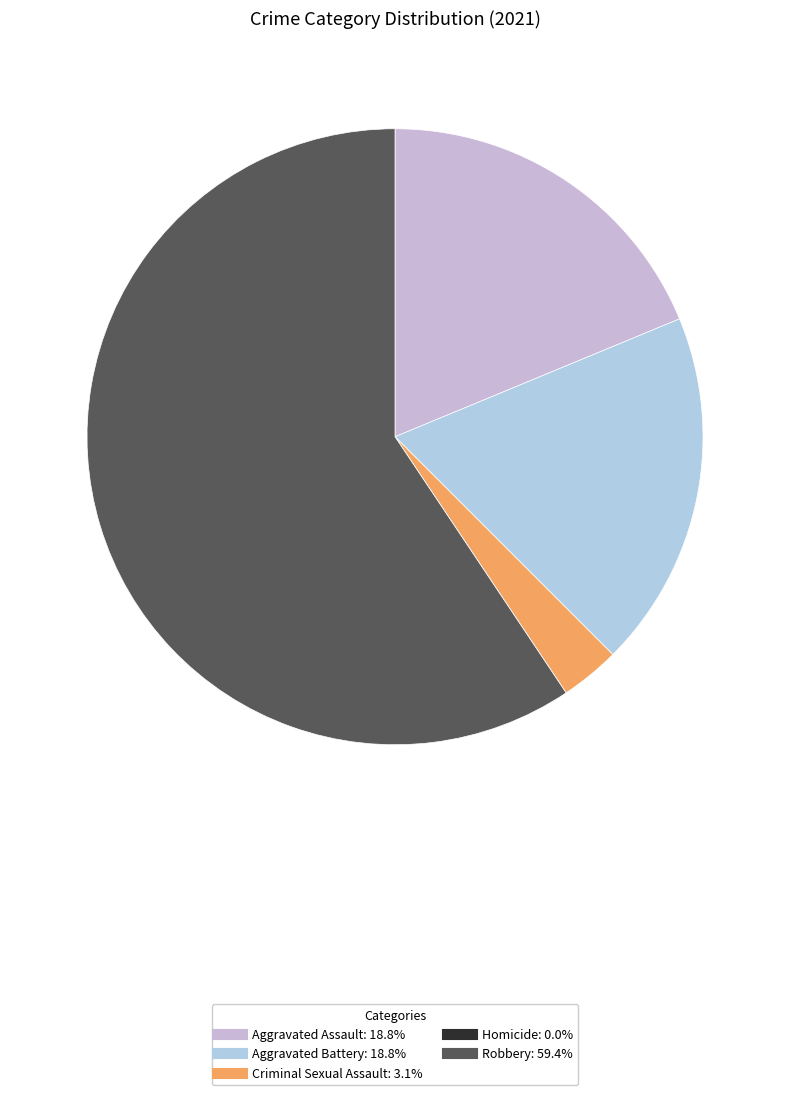

Which slice is the smallest?

Homicide